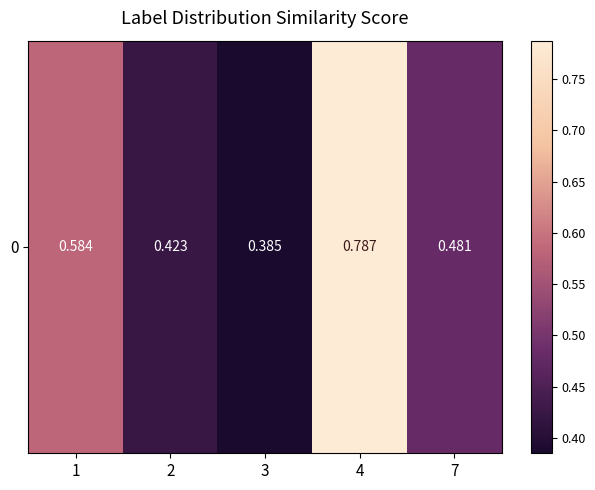

What is the difference between the second highest and minimum values?

0.2